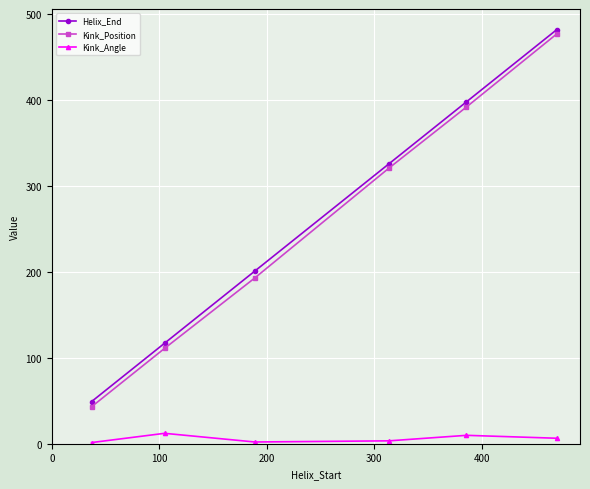

What is the maximum value shown in the chart?

482.0